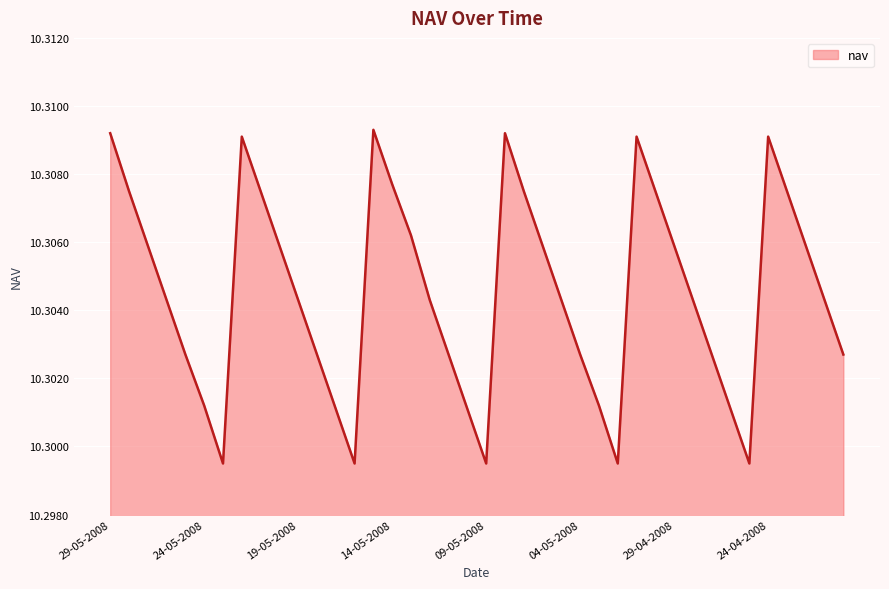

Does the chart display data point markers on the line(s)?

No